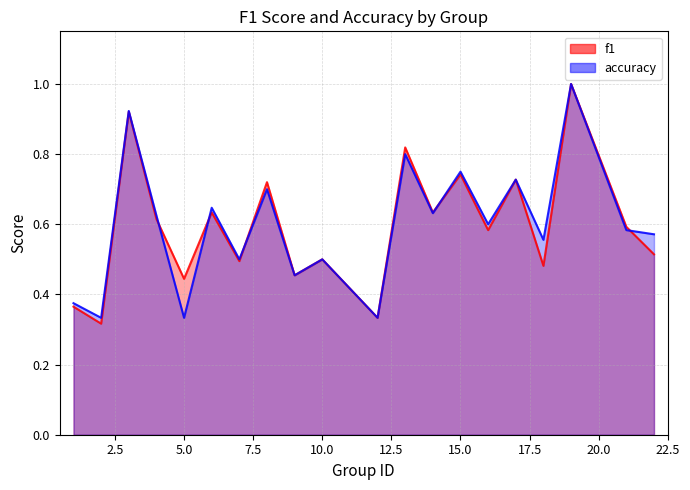

Between which two adjacent categories do accuracy and f1 first intersect?

4 and 5